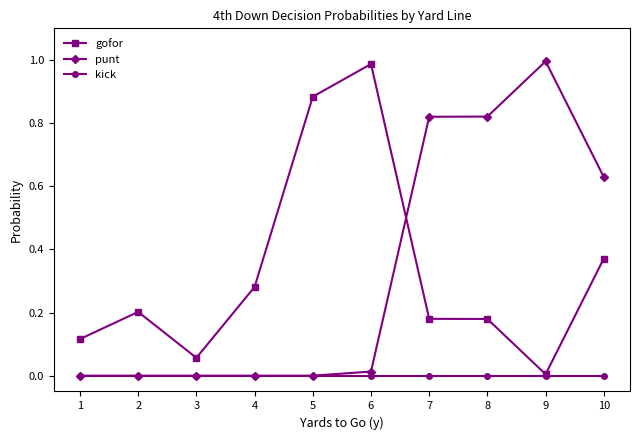

At 7, list the series in order from largest to smallest.

punt, gofor, kick